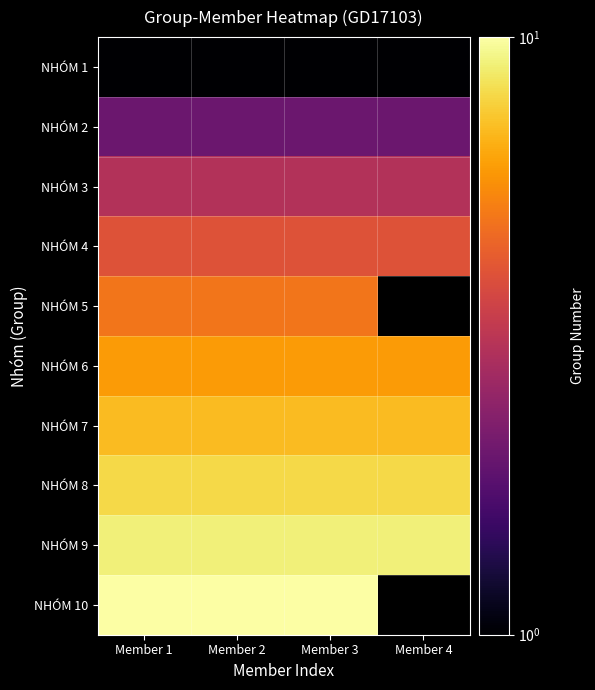

Is it true that NHÓM 2 equals 2.7 at Member 2?

False